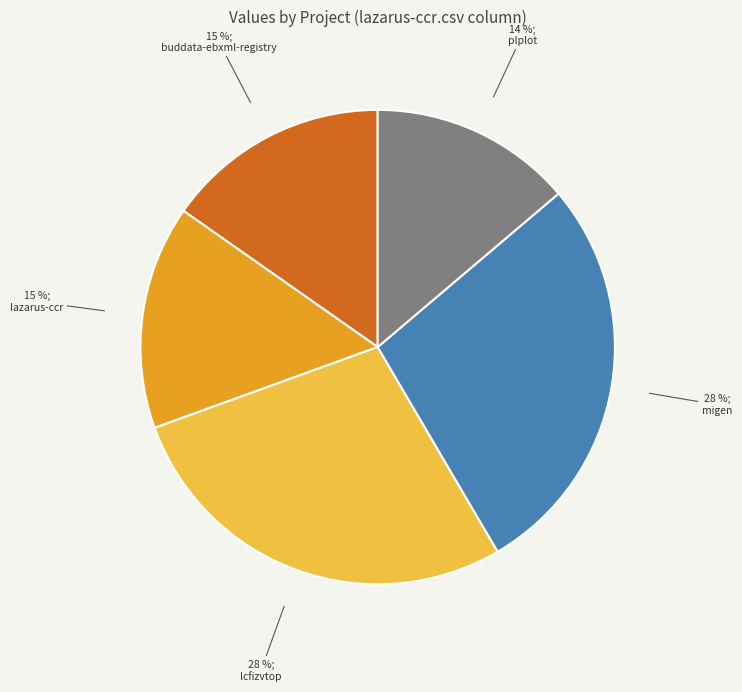

To the nearest percent, what is the average slice percentage?

20%